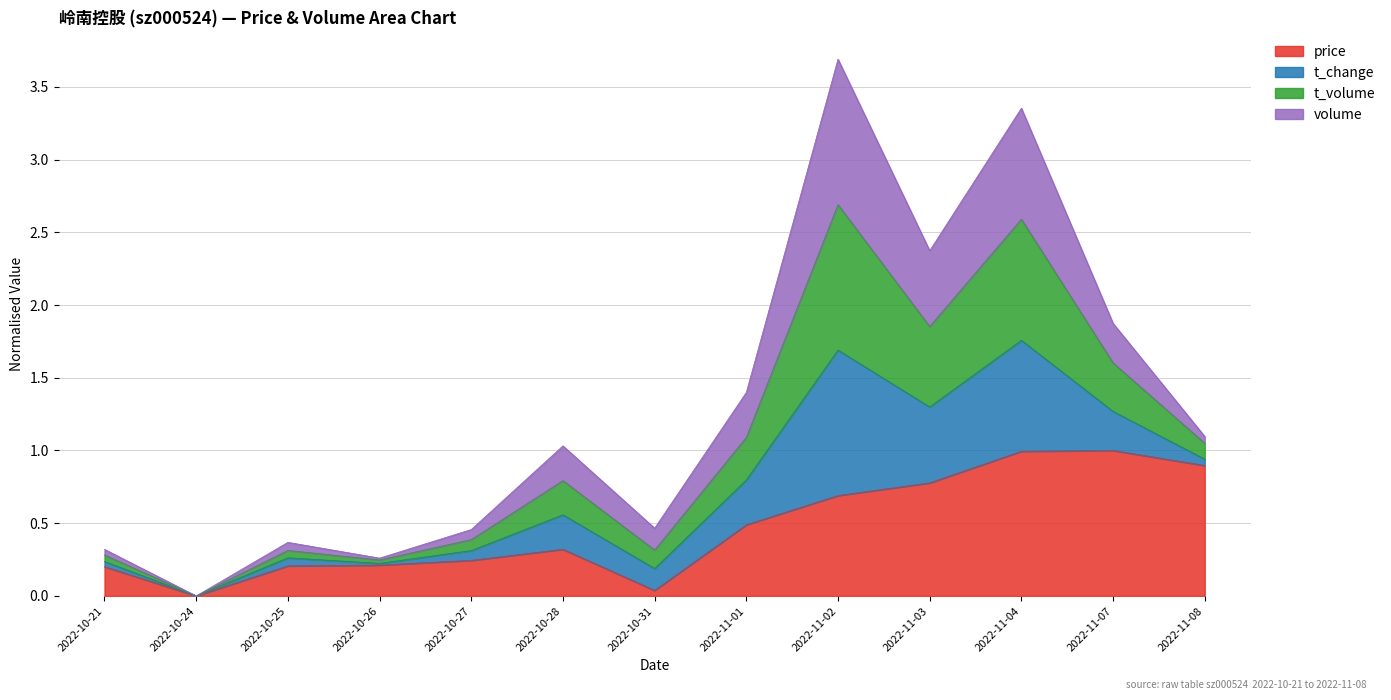

At which category does t_volume reach its first local valley?

2022-10-24